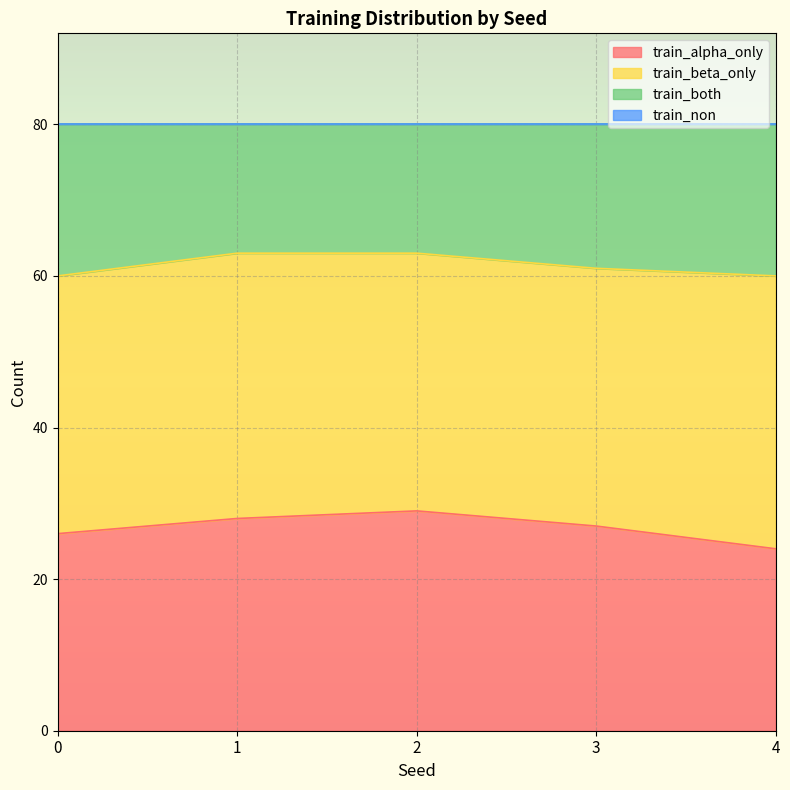

At which category is the sum across all series the highest?

2